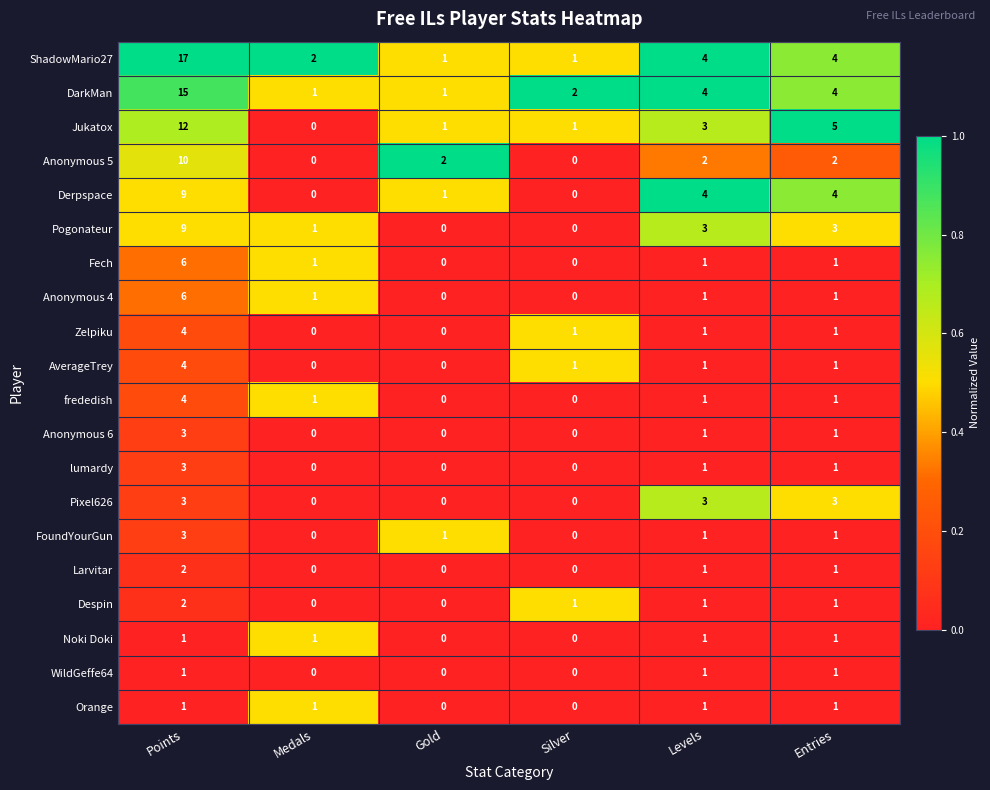

Which series has the widest spread of values?

ShadowMario27